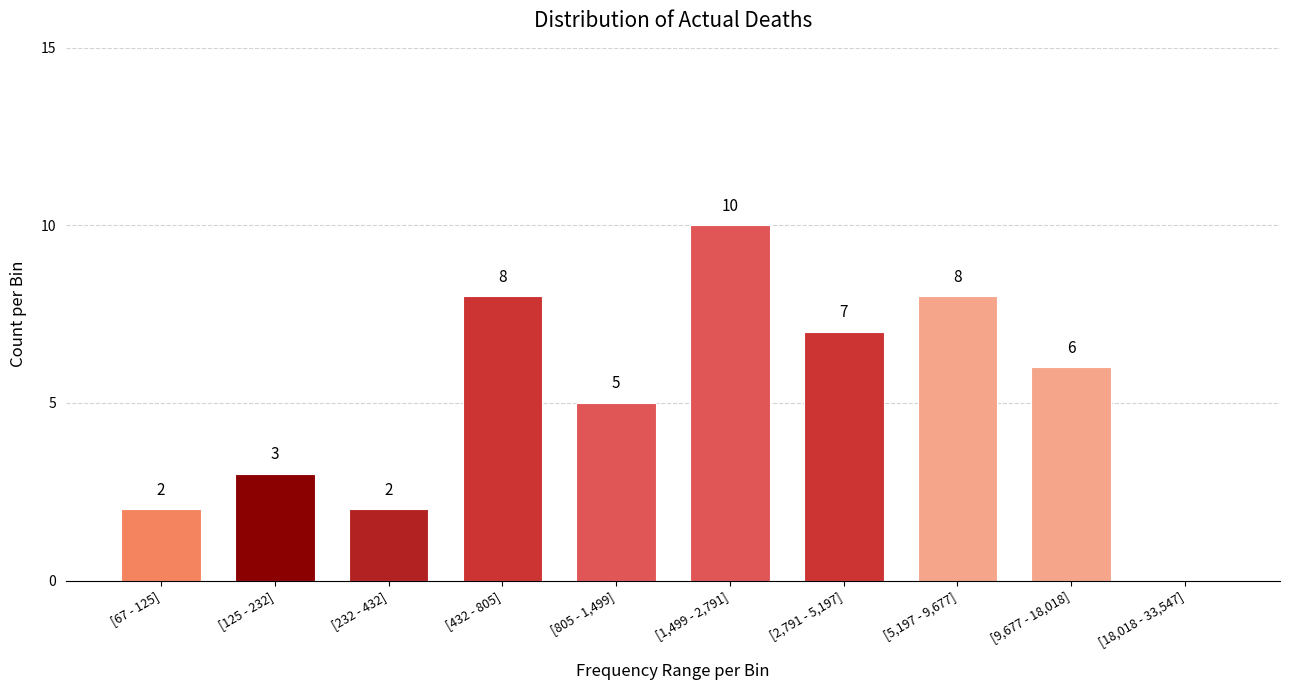

Reading left to right, list all the values displayed in this chart.

[67 - 125]=2	[125 - 232]=3	[232 - 432]=2	[432 - 805]=8	[805 - 1,499]=5	[1,499 - 2,791]=10	[2,791 - 5,197]=7	[5,197 - 9,677]=8	[9,677 - 18,018]=6	[18,018 - 33,547]=0